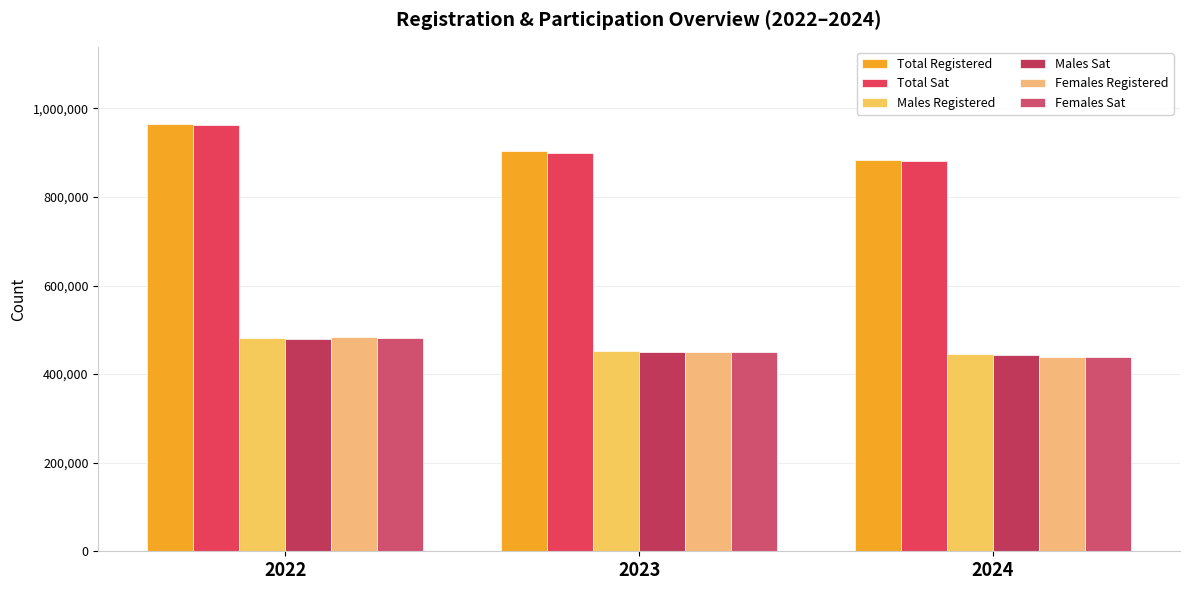

Count the number of data series in this chart.

6